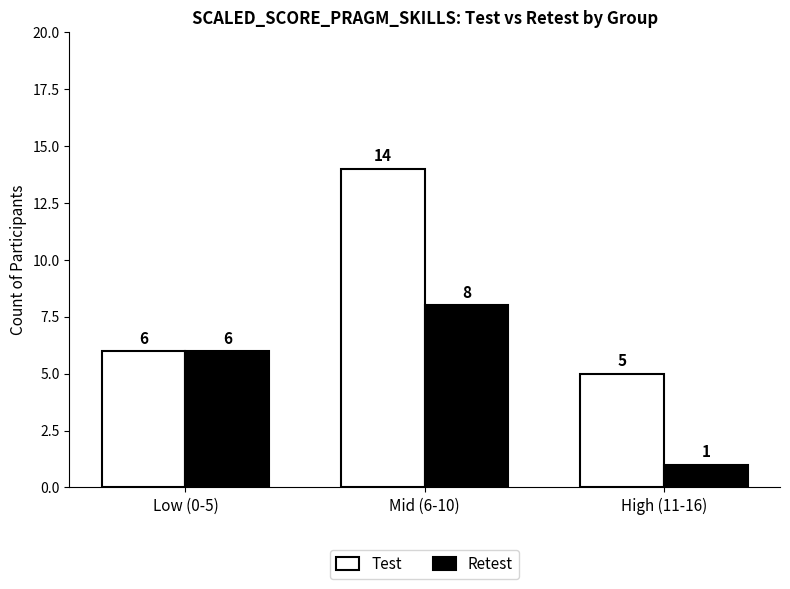

Rank the series by their maximum value, from lowest to highest.

Retest, Test